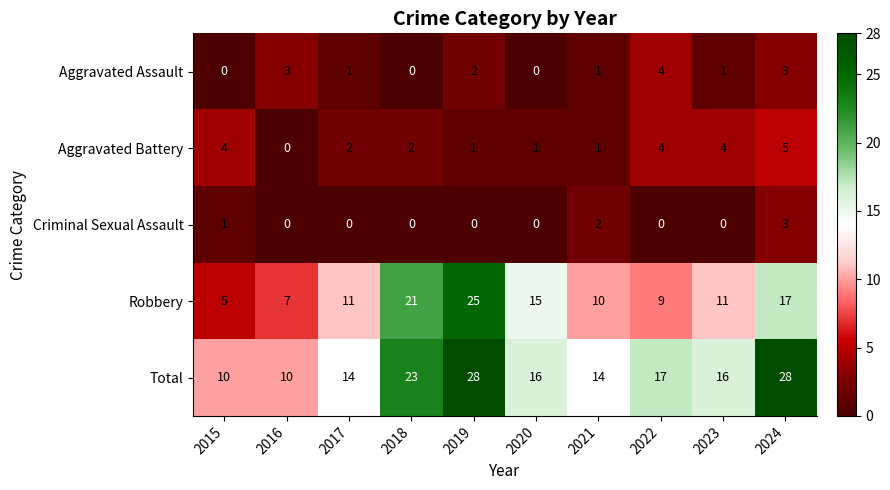

True or false: Robbery has a value of 21 at 2018.

True